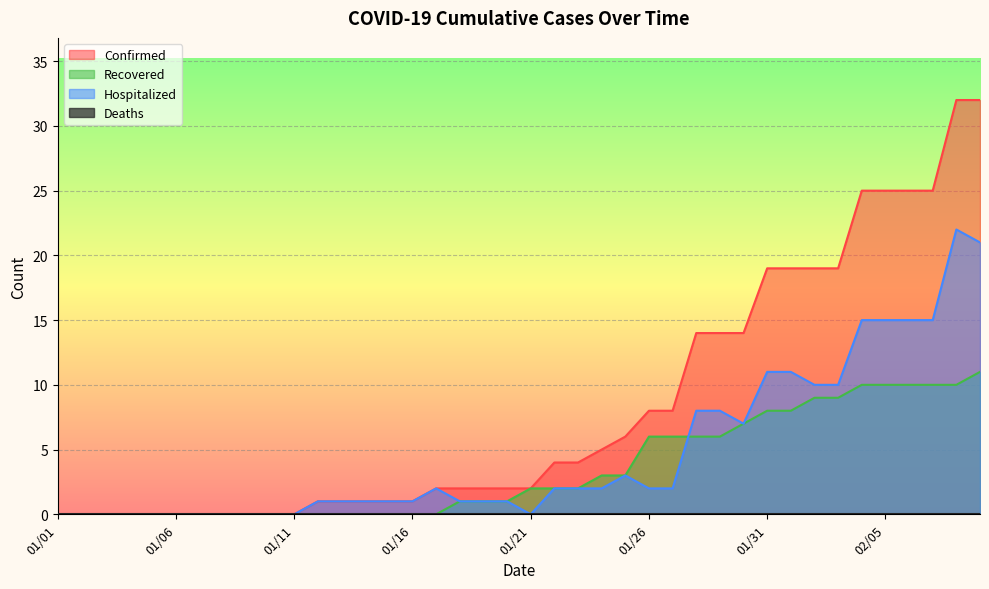

What is the maximum value for Hospitalized?

22